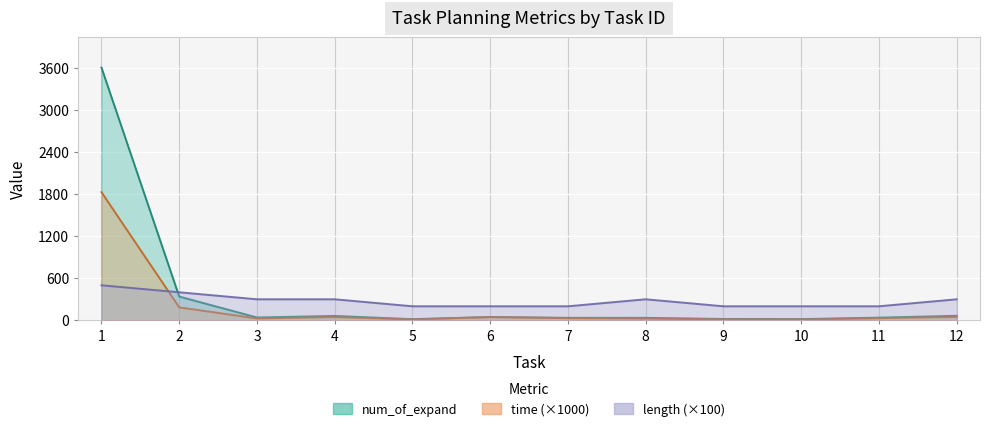

Which label corresponds to the largest value in the chart?

1